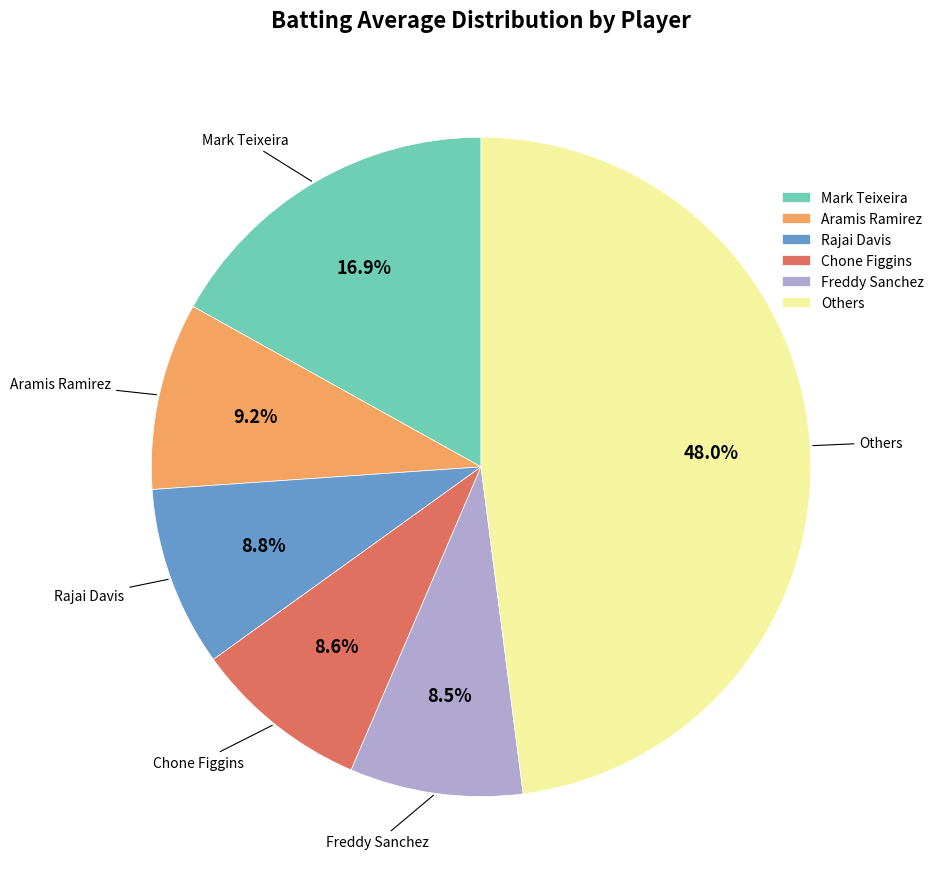

Does Others account for over 50% of the chart?

No